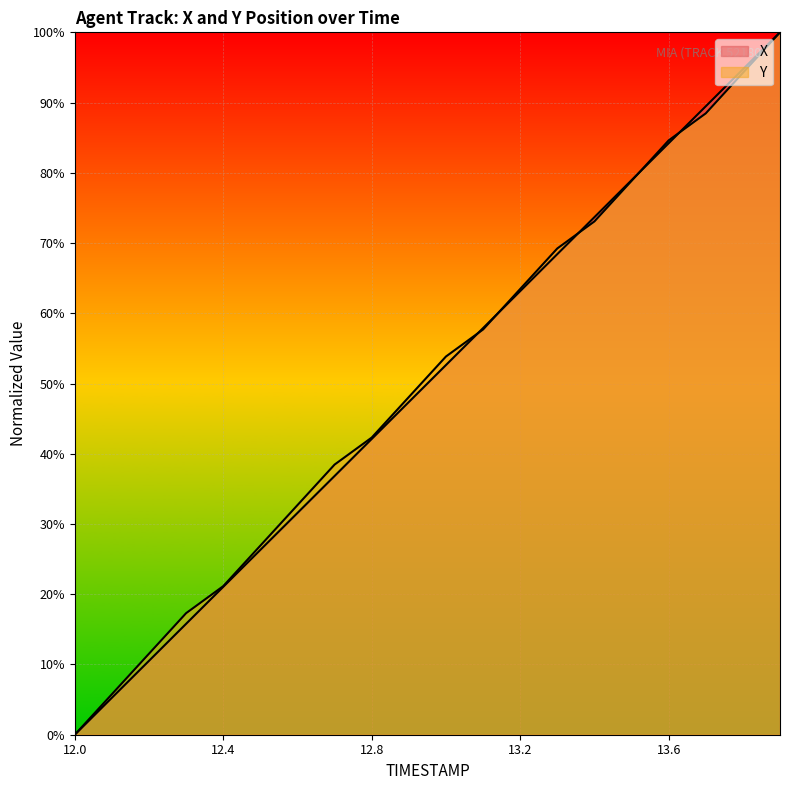

How many data points in Y are above 53?

10